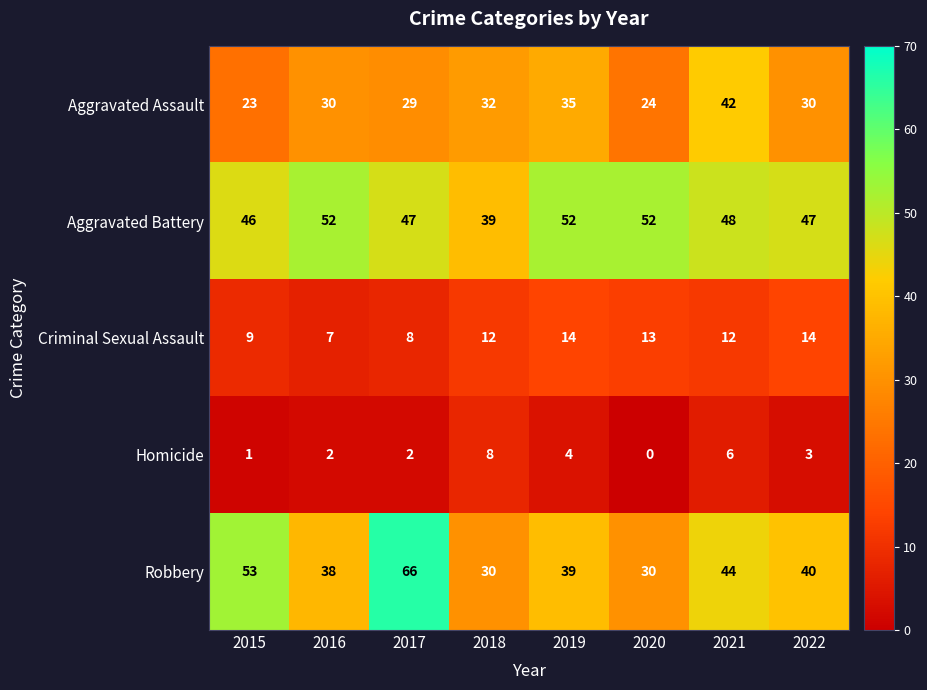

List the series in order of their peak value, highest first.

Robbery, Aggravated Battery, Aggravated Assault, Criminal Sexual Assault, Homicide